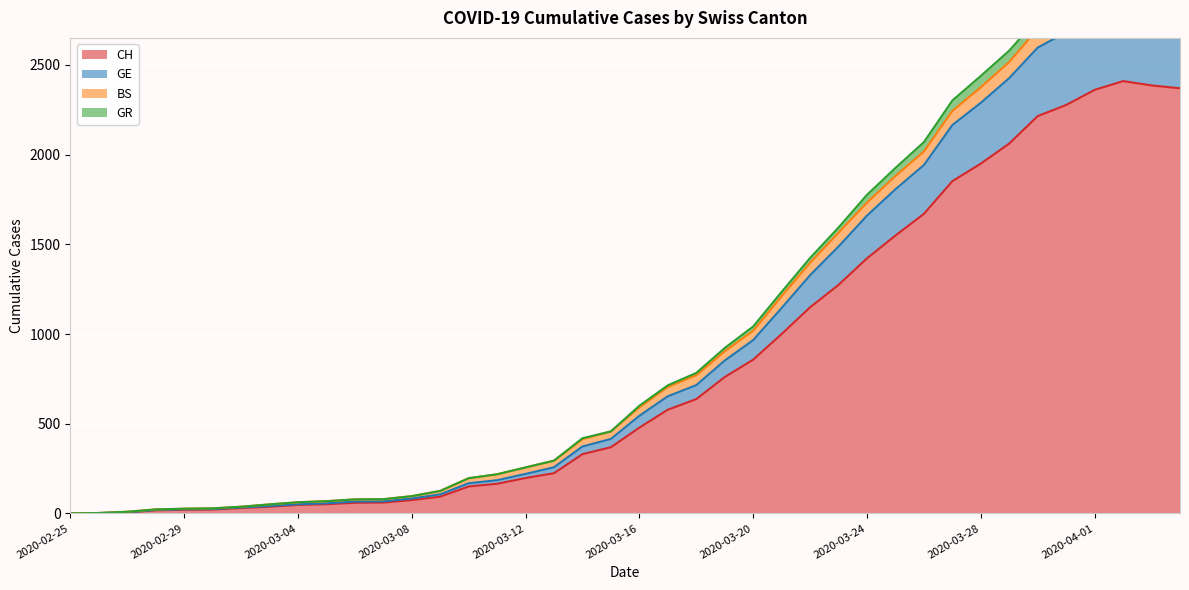

The value of CH at 2020-02-25 is 1292. True or false?

False